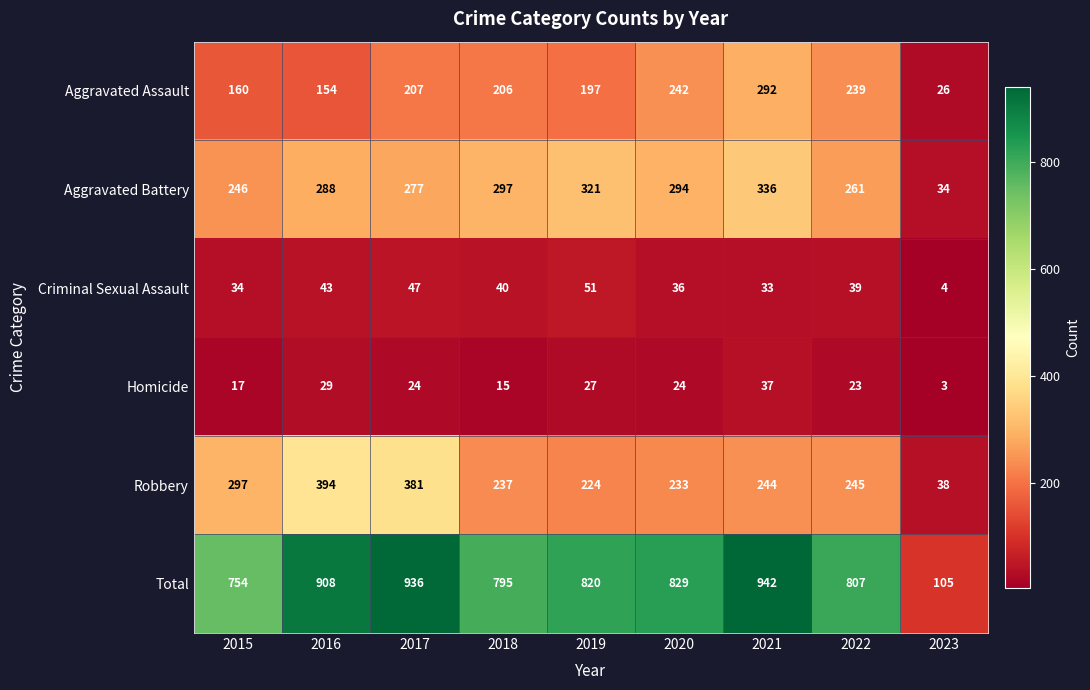

What is the average value of the Criminal Sexual Assault series?

36